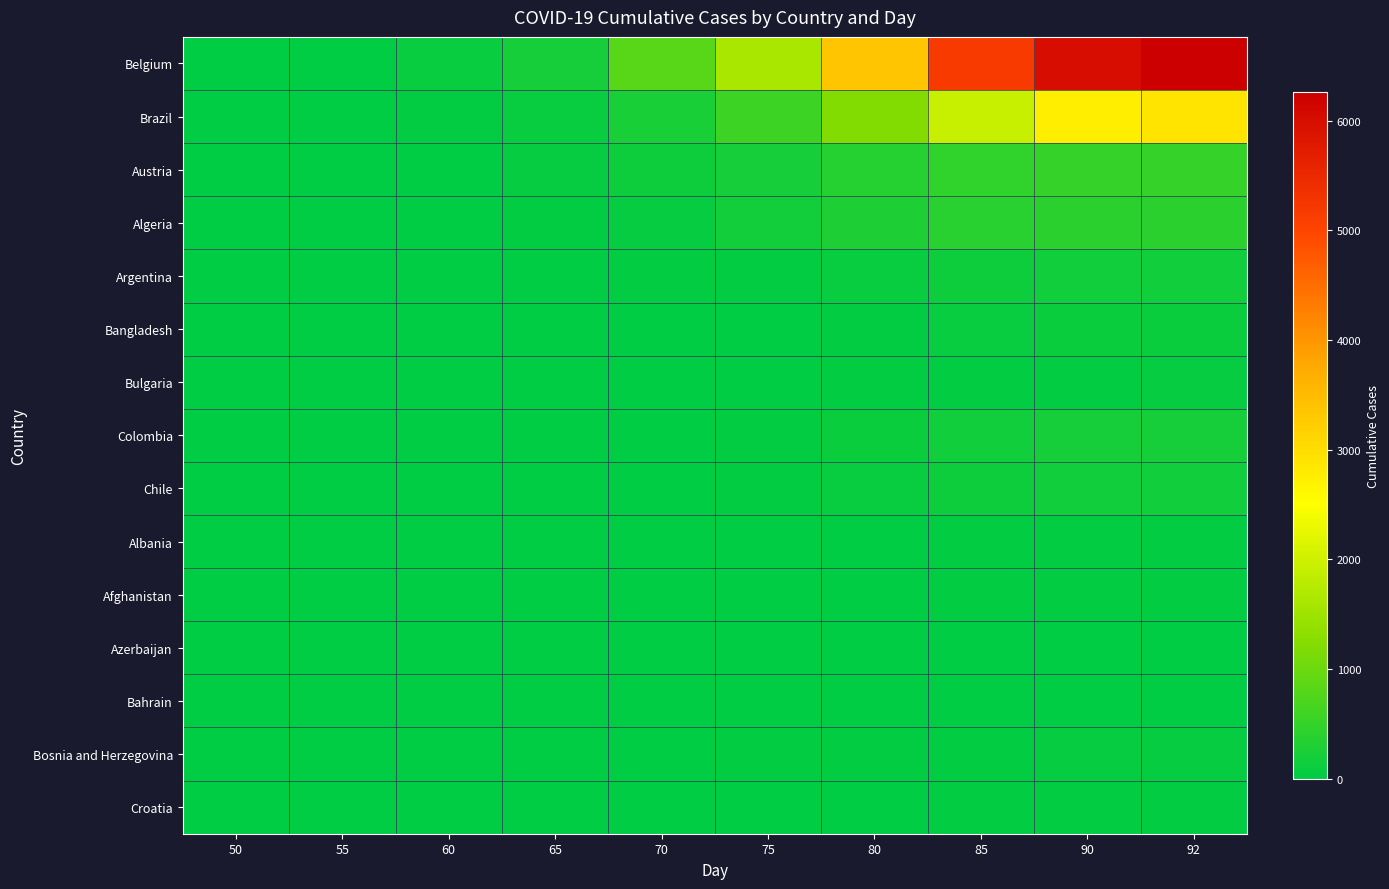

Which series has the widest spread of values?

Belgium